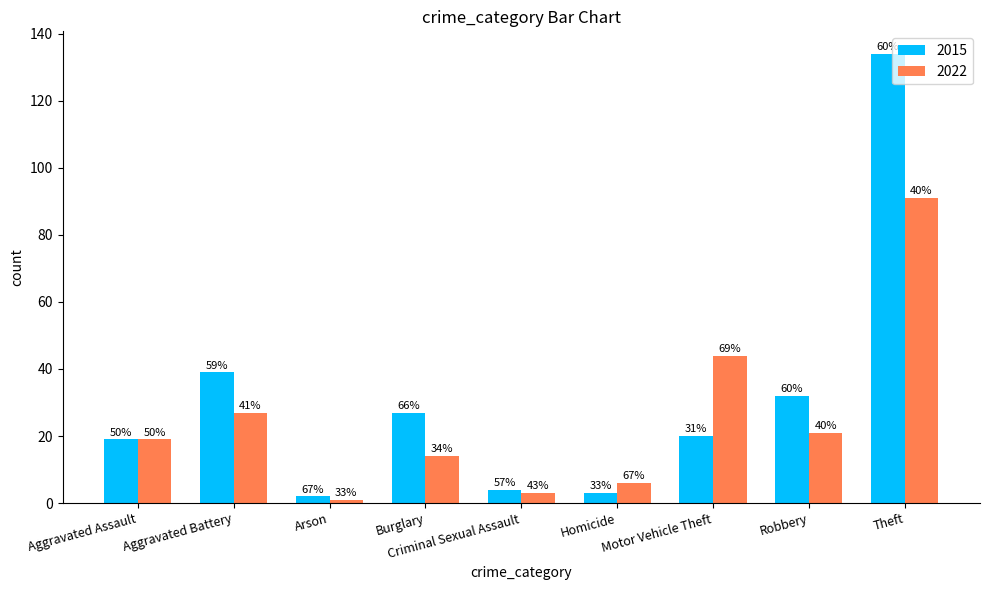

How many bars are there in total?

18